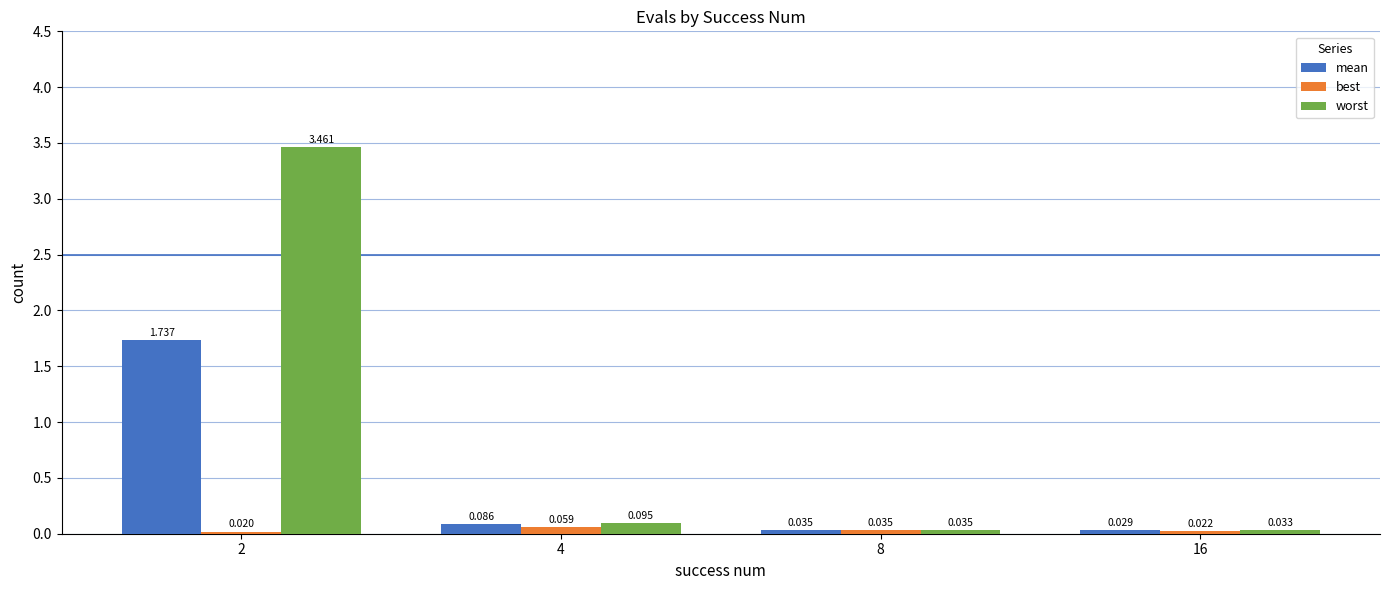

Are the bars grouped side by side (vs. stacked)?

Yes